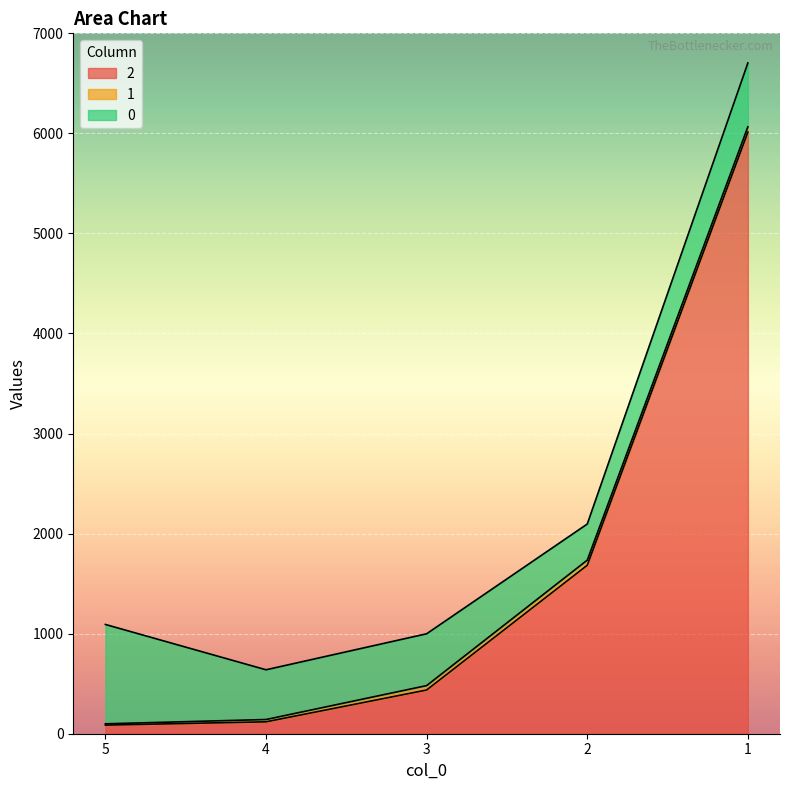

Does the chart display data point markers on the line(s)?

No